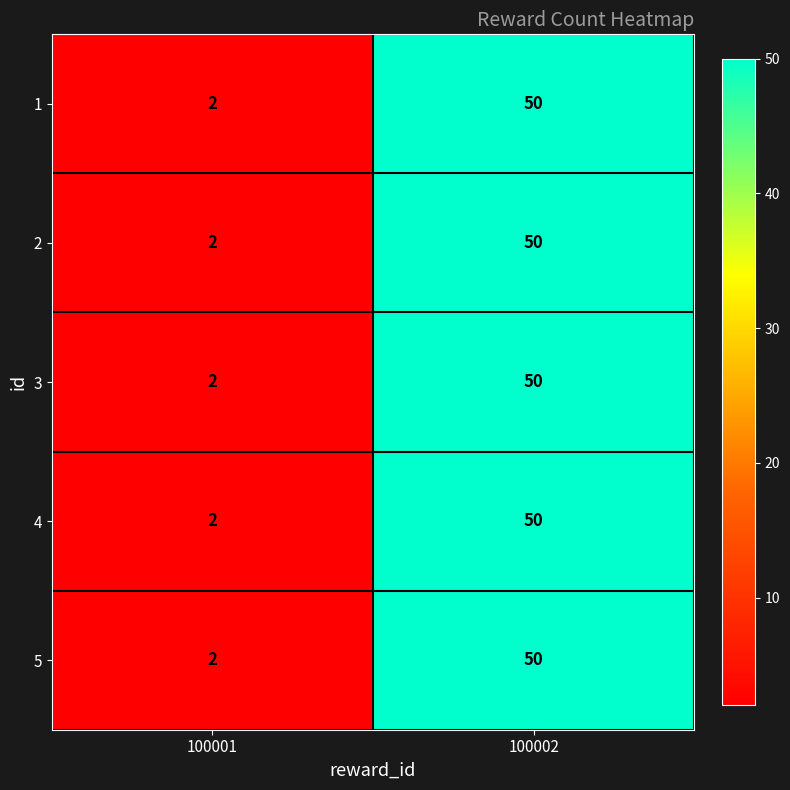

What is the greatest value displayed?

50